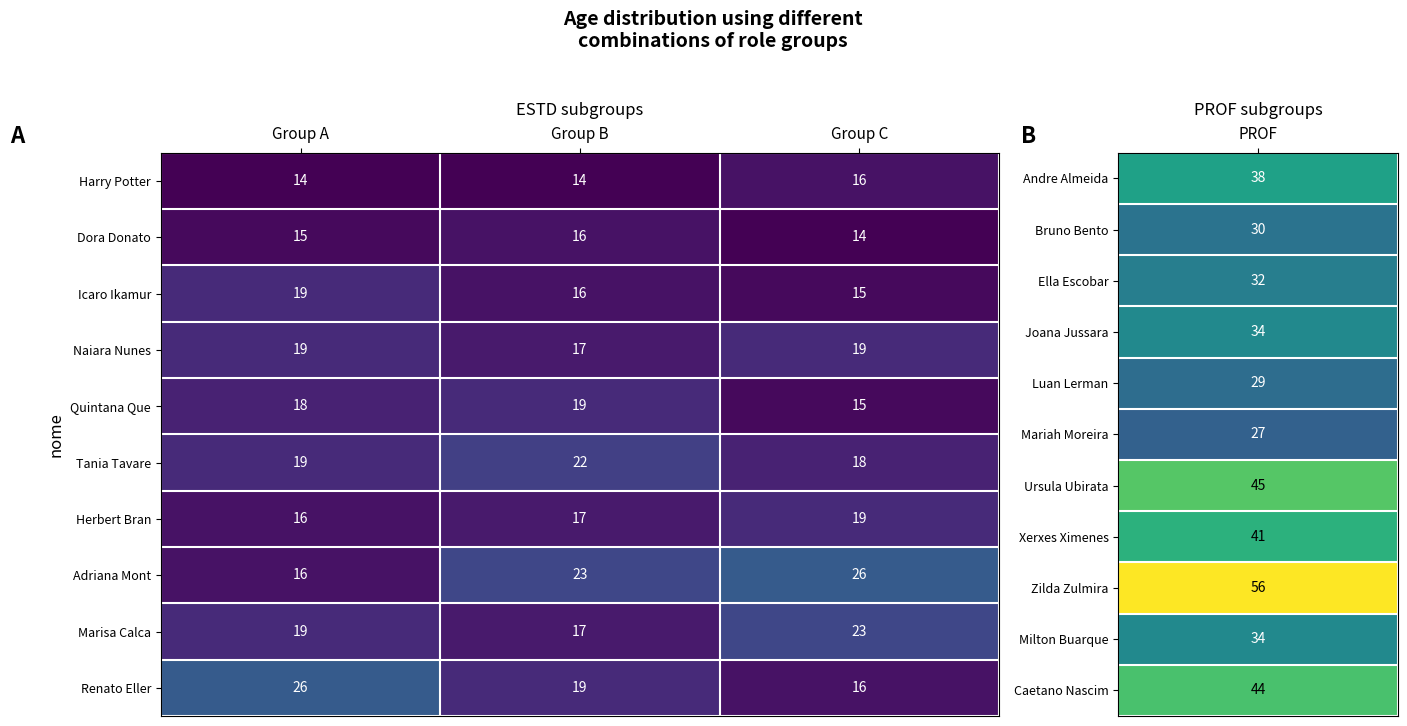

Reading right to left, transcribe all the data shown in this chart.

Harry Potter: 16	14	14
Dora Donato: 14	16	15
Icaro Ikamur: 15	16	19
Naiara Nunes: 19	17	19
Quintana Que: 15	19	18
Tania Tavare: 18	22	19
Herbert Bran: 19	17	16
Adriana Mont: 26	23	16
Marisa Calca: 23	17	19
Renato Eller: 16	19	26